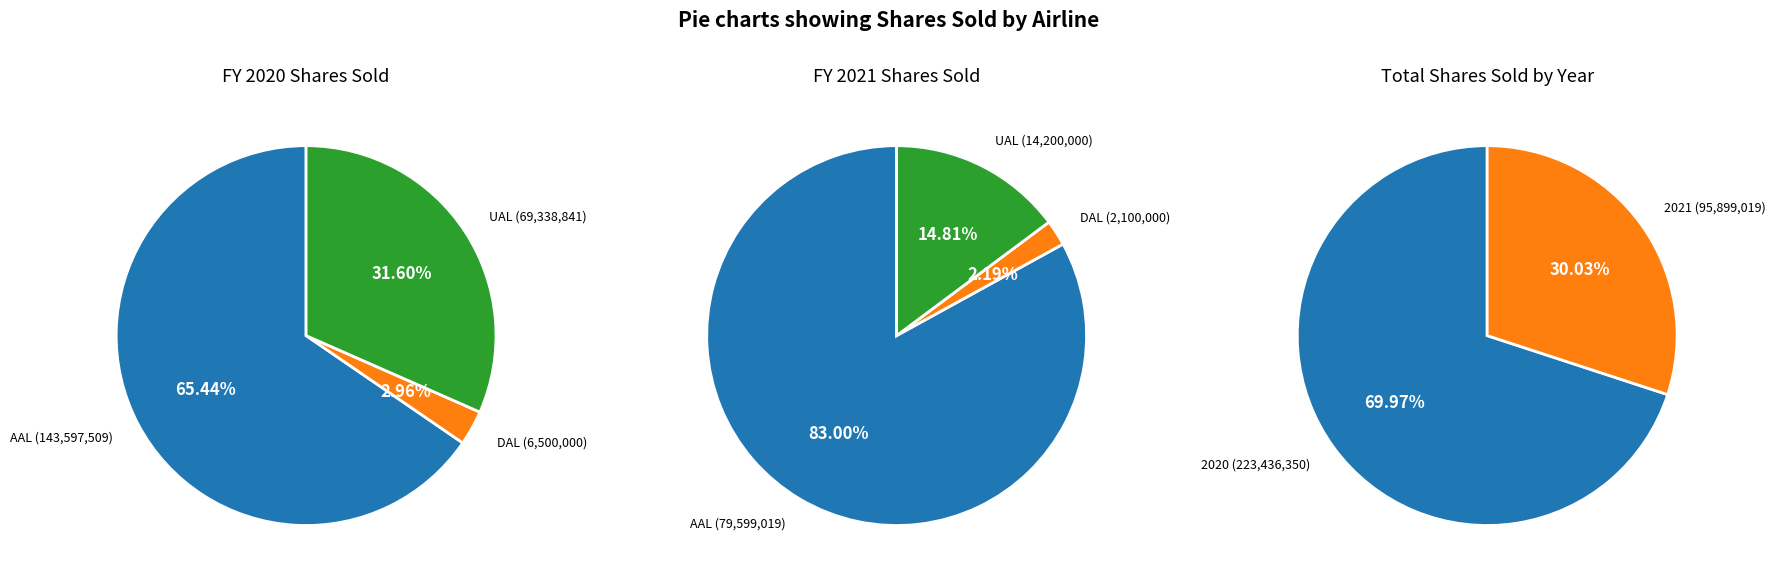

Rank the series at 2020 from highest to lowest value.

AAL, UAL, DAL